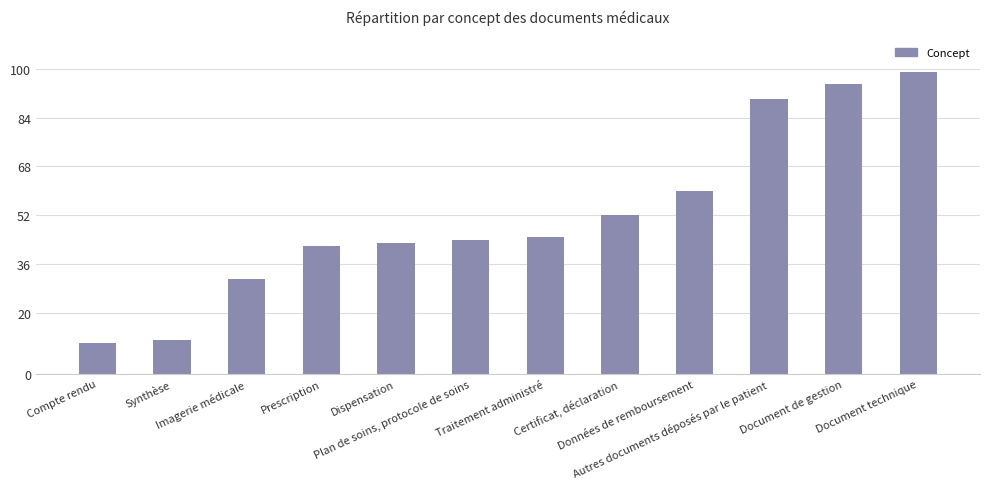

What is the difference between the maximum and minimum values?

89